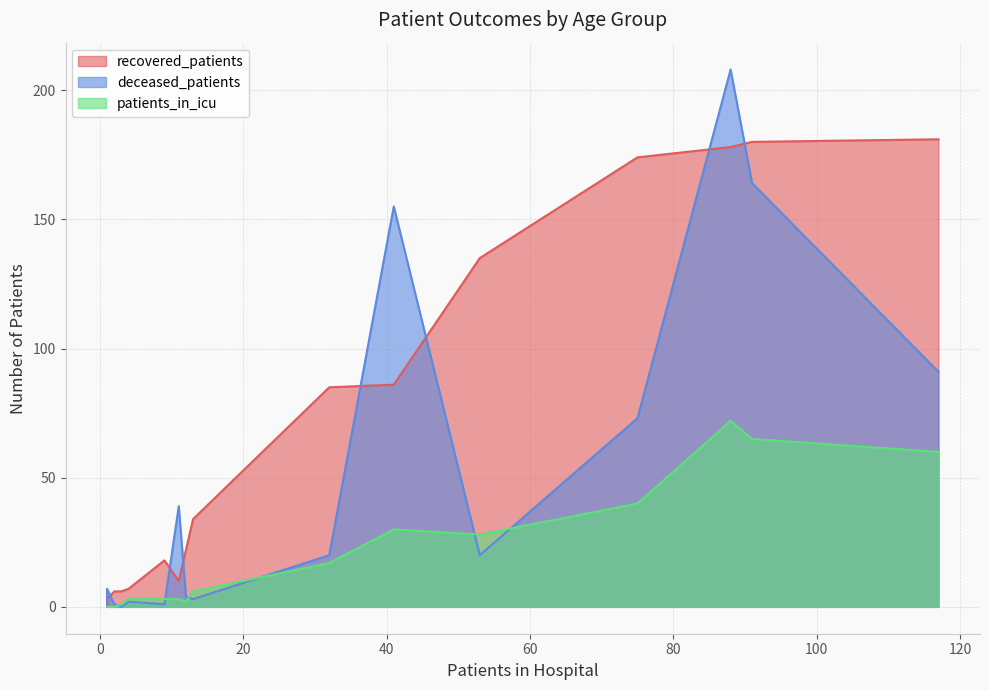

Between 35-39 and 55-59, which series saw the biggest shift?

recovered_patients